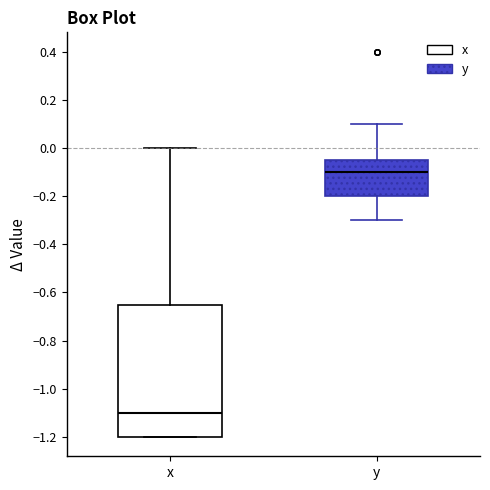

Which box's median line is the lowest?

x